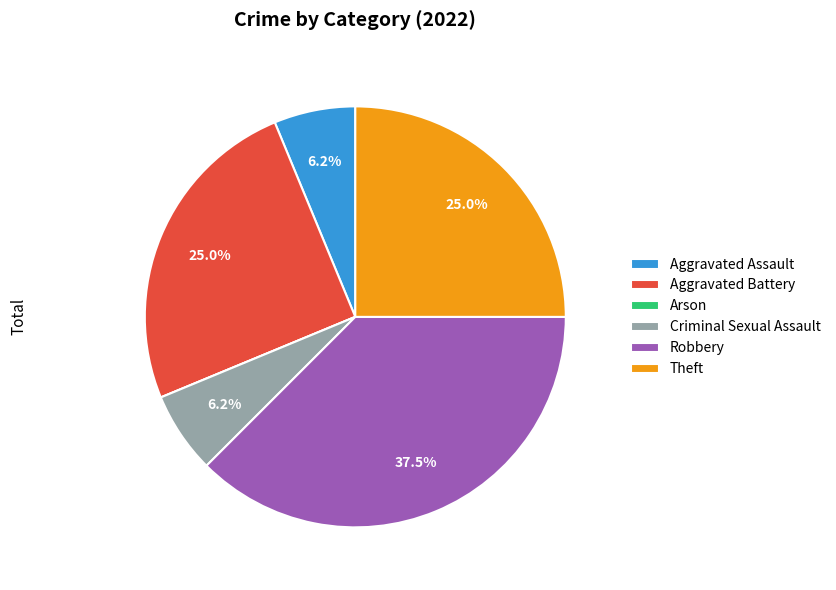

Approximately how many times larger is the value at Theft compared to Aggravated Assault?

4.0